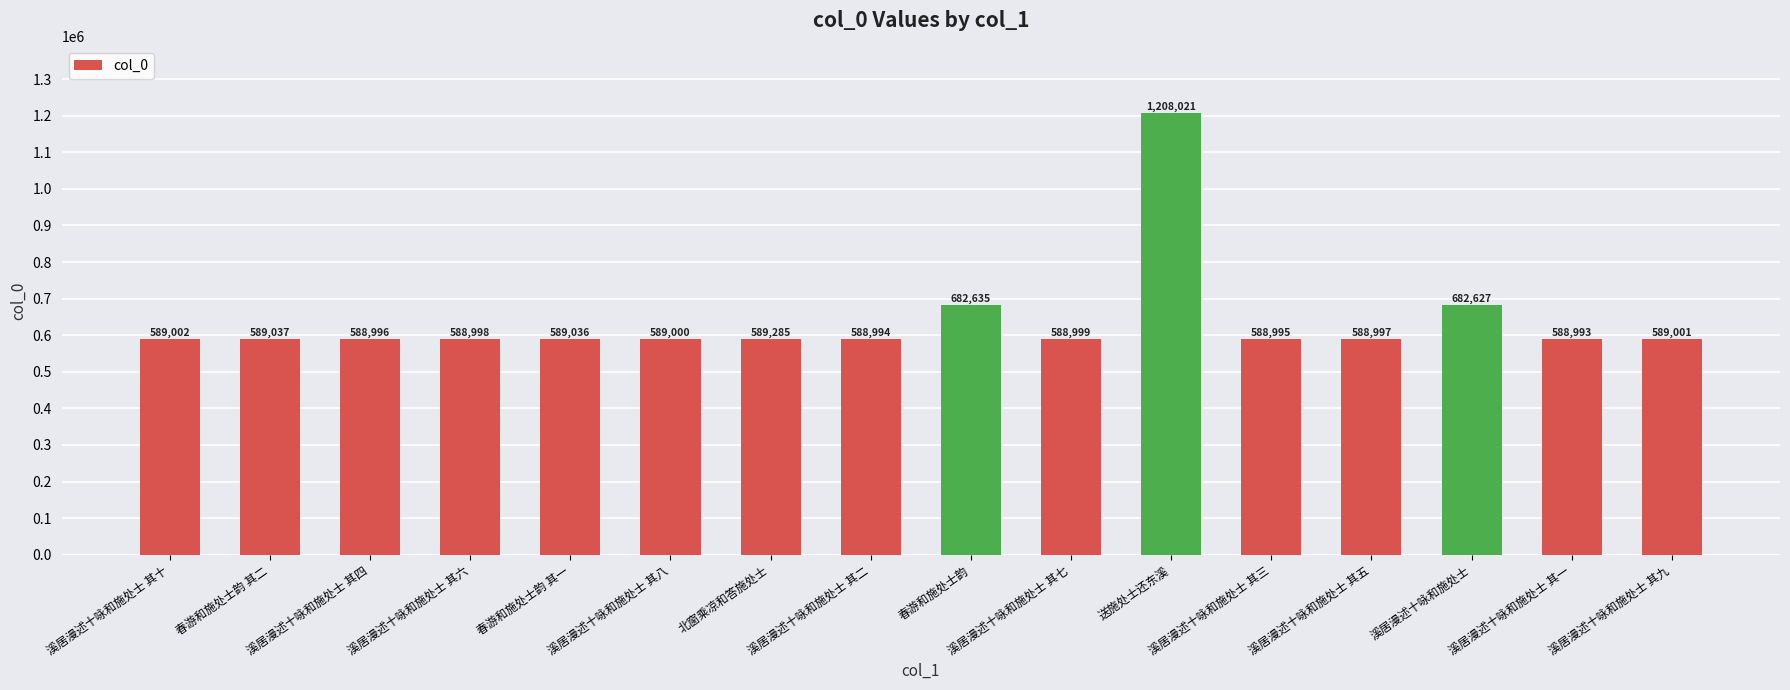

Is it true that the value at 溪居漫述十咏和施处士 is 309059?

False